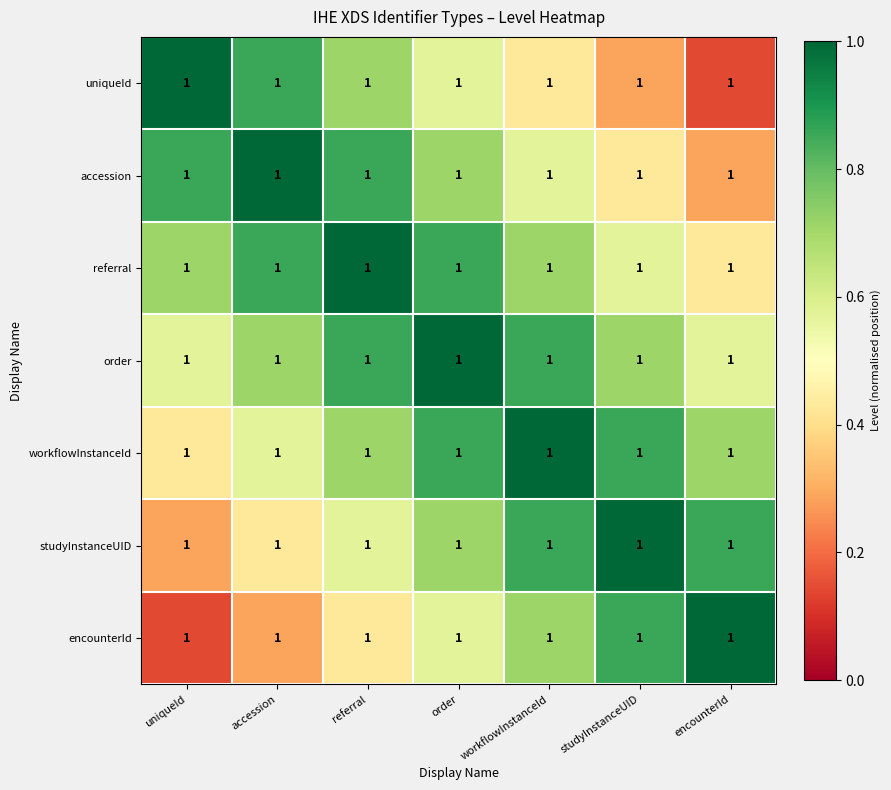

Reading left to right, extract all data points from this chart.

uniqueId: uniqueId=1.0	accession=1.0	referral=1.0	order=1.0	workflowInstanceId=1.0	studyInstanceUID=1.0	encounterId=1.0
accession: uniqueId=1.0	accession=1.0	referral=1.0	order=1.0	workflowInstanceId=1.0	studyInstanceUID=1.0	encounterId=1.0
referral: uniqueId=1.0	accession=1.0	referral=1.0	order=1.0	workflowInstanceId=1.0	studyInstanceUID=1.0	encounterId=1.0
order: uniqueId=1.0	accession=1.0	referral=1.0	order=1.0	workflowInstanceId=1.0	studyInstanceUID=1.0	encounterId=1.0
workflowInstanceId: uniqueId=1.0	accession=1.0	referral=1.0	order=1.0	workflowInstanceId=1.0	studyInstanceUID=1.0	encounterId=1.0
studyInstanceUID: uniqueId=1.0	accession=1.0	referral=1.0	order=1.0	workflowInstanceId=1.0	studyInstanceUID=1.0	encounterId=1.0
encounterId: uniqueId=1.0	accession=1.0	referral=1.0	order=1.0	workflowInstanceId=1.0	studyInstanceUID=1.0	encounterId=1.0